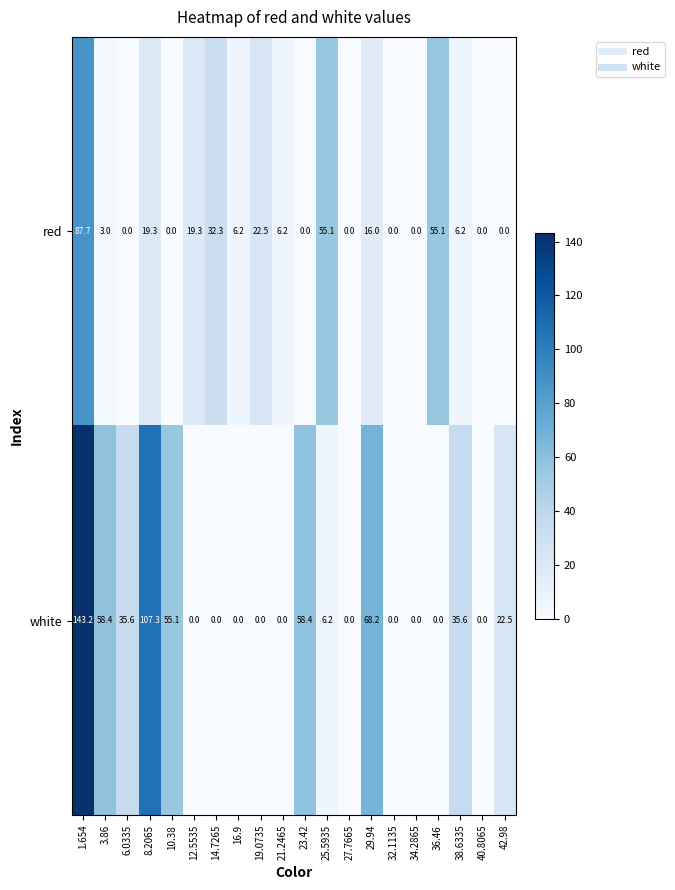

What is the spread (max minus min) of values at 42.98?

22.5